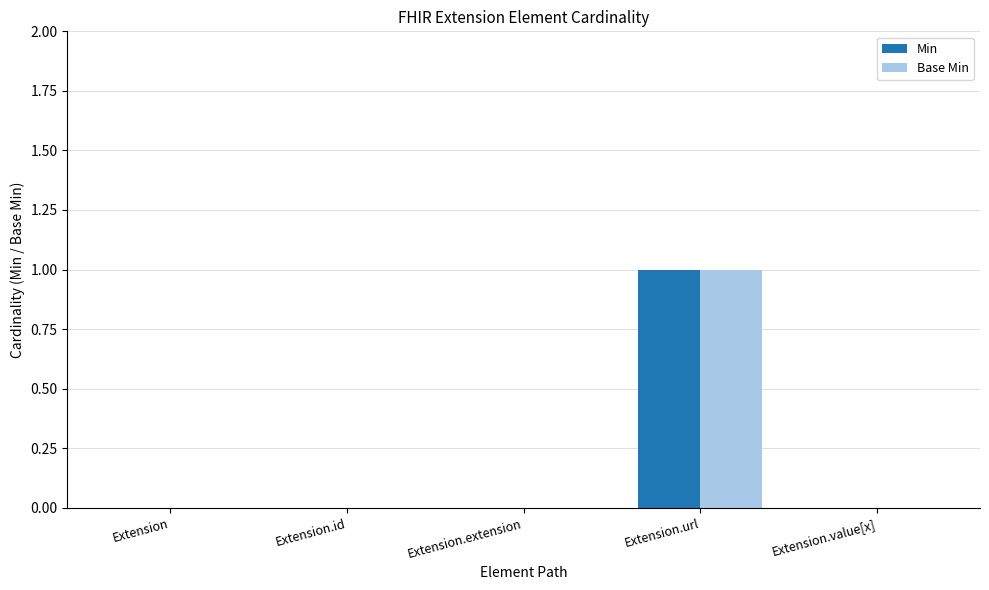

At which category is the sum across all series the highest?

Extension.url